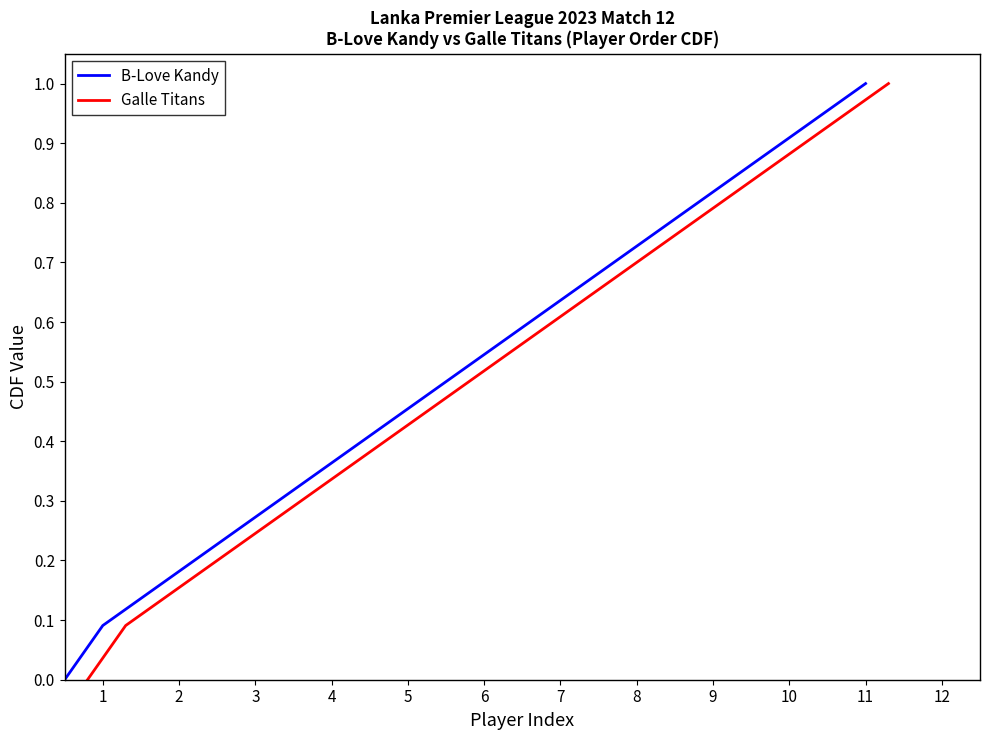

At 1, list the series in order from largest to smallest.

B-Love Kandy, Galle Titans